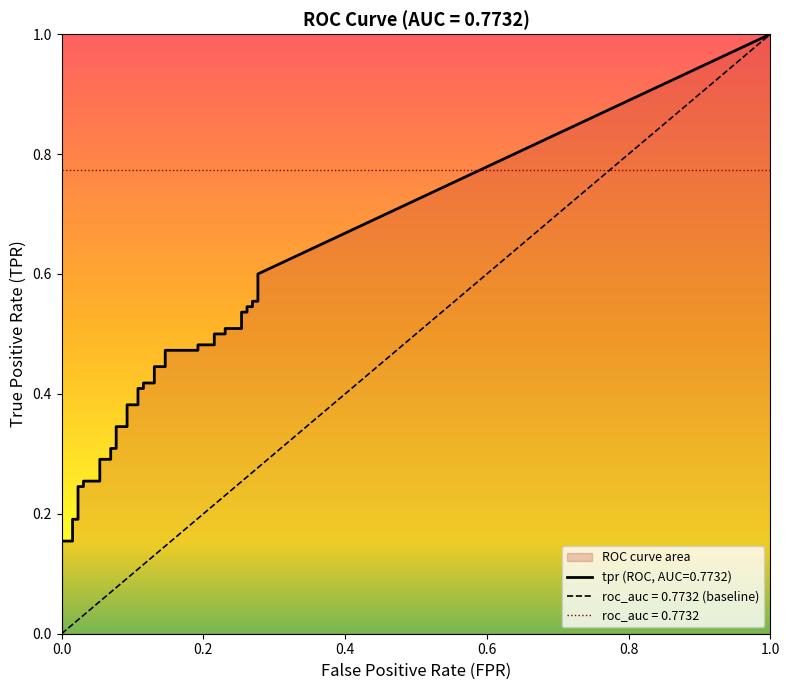

How many positive values does the fpr series have?

36